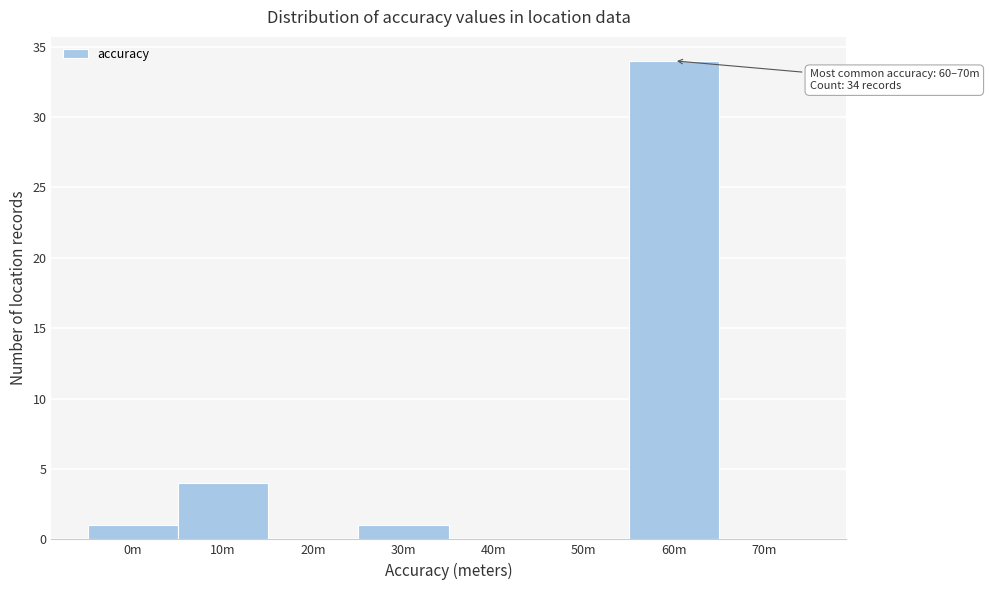

Reading left to right, extract all data points from this chart.

0m=1	10m=4	20m=0	30m=1	40m=0	50m=0	60m=34	70m=0